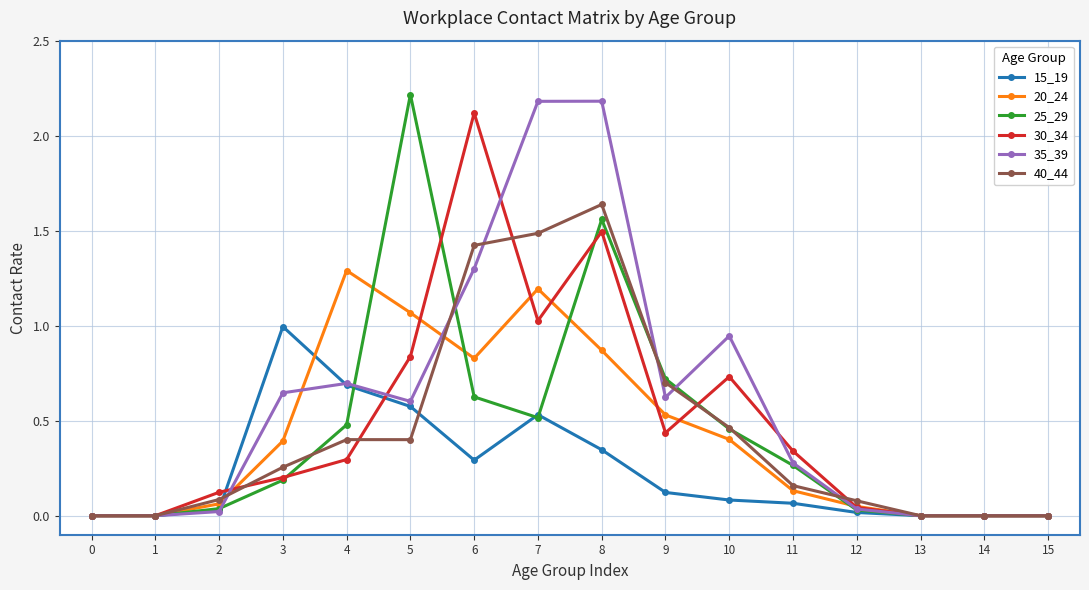

True or false: 35_39 has more than 0 interior local peaks.

True